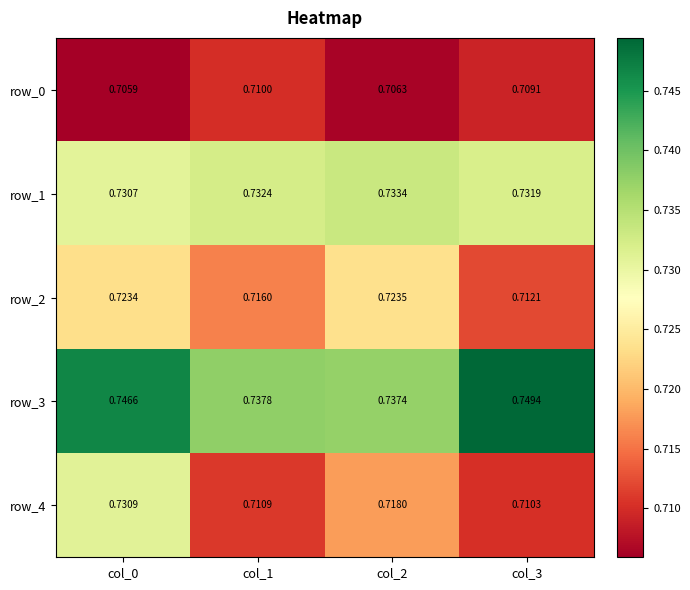

Is the value of row_1 at col_1 greater than the value of row_0 at col_3?

Yes